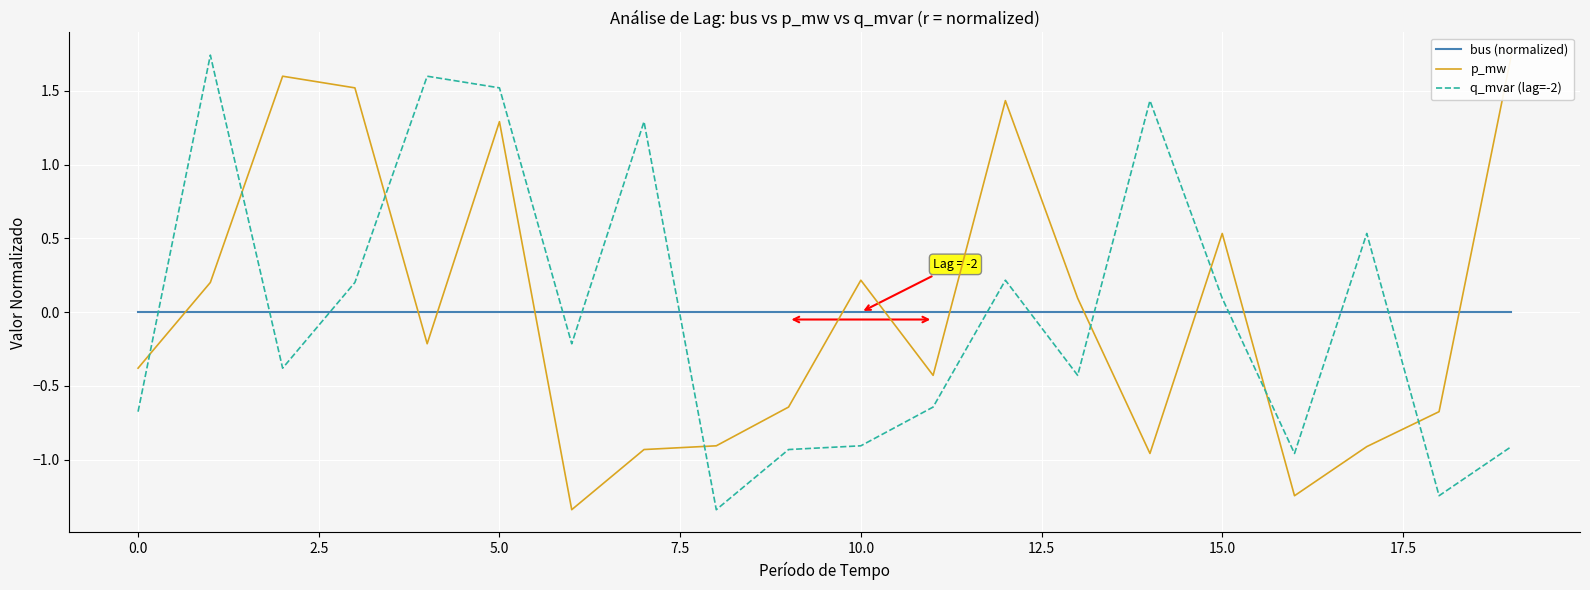

What is the difference between the highest and lowest values at 16?

1.2